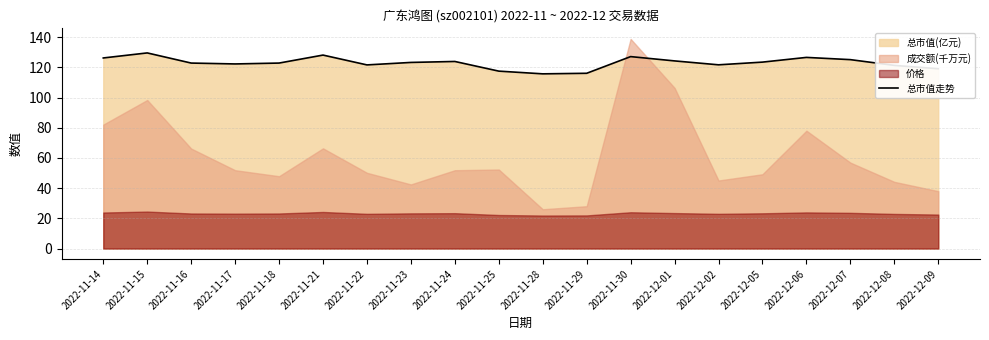

The value at 2022-12-06 is 126.6. True or false?

True